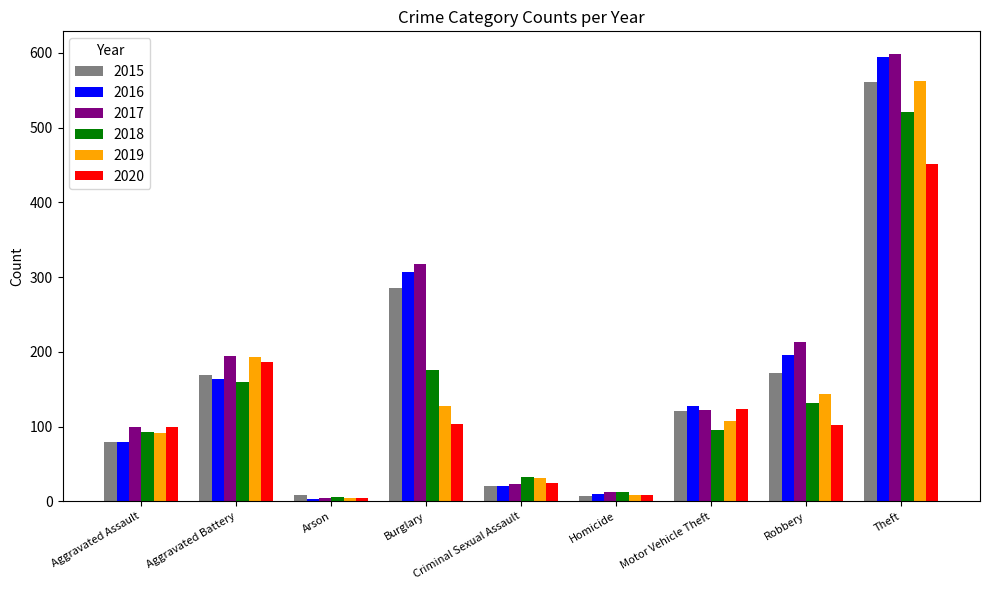

Is it true that 2015 equals 104 at Robbery?

False